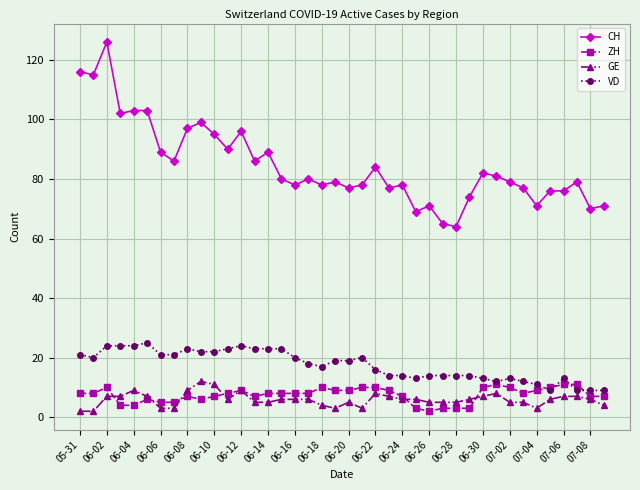

What is the minimum value for VD?

9